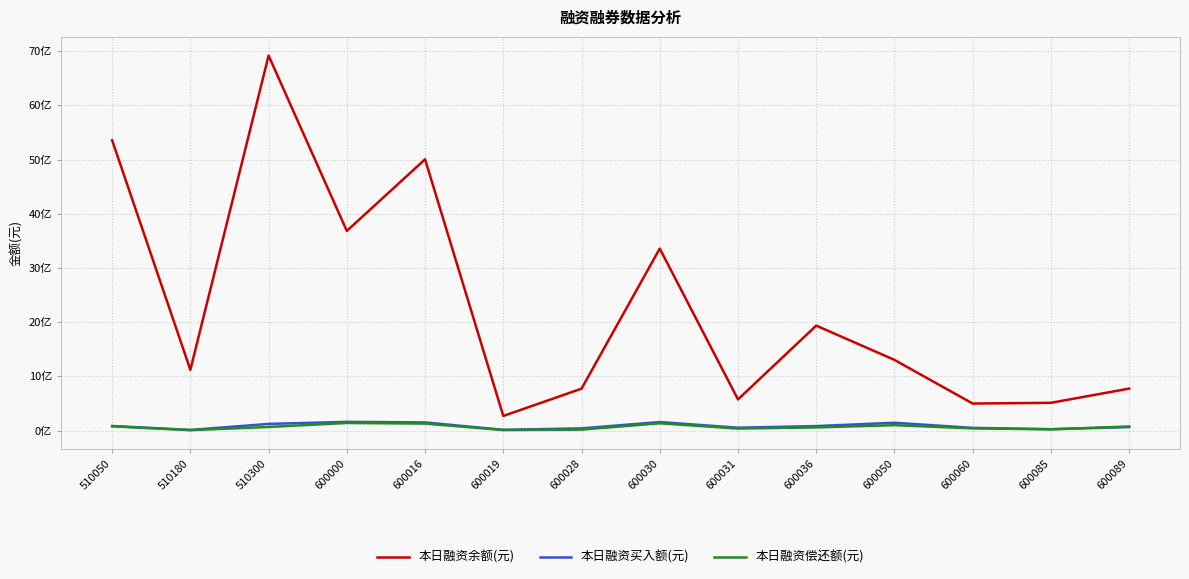

Does the chart have visible grid lines?

Yes